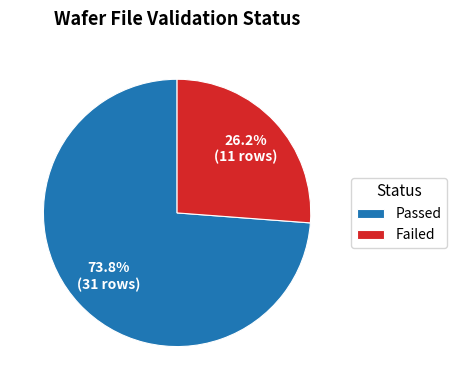

Which category accounts for the majority?

Passed